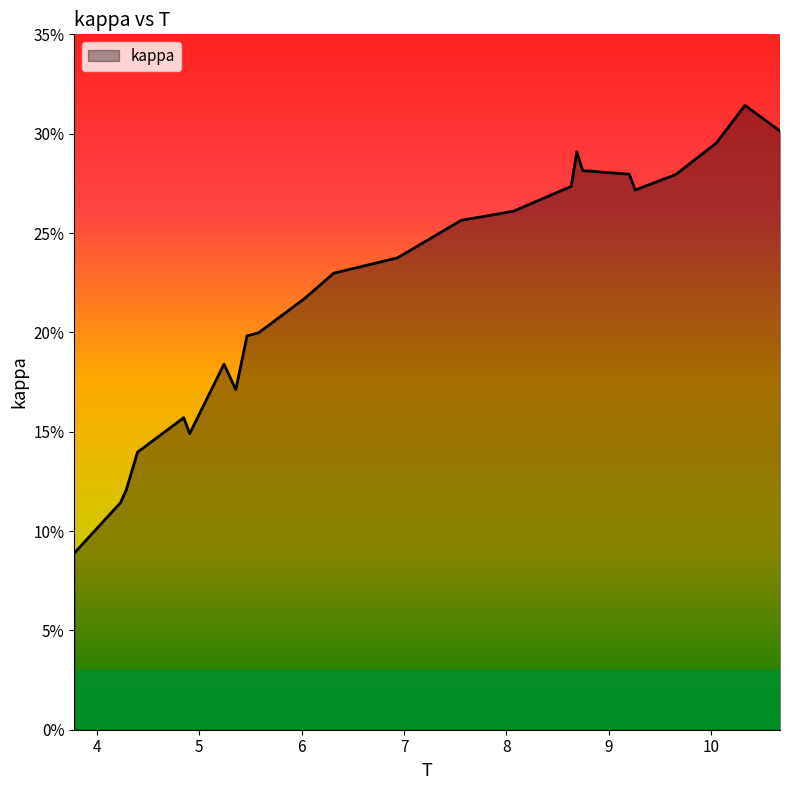

Where is the first local minimum?

4.90663405686334